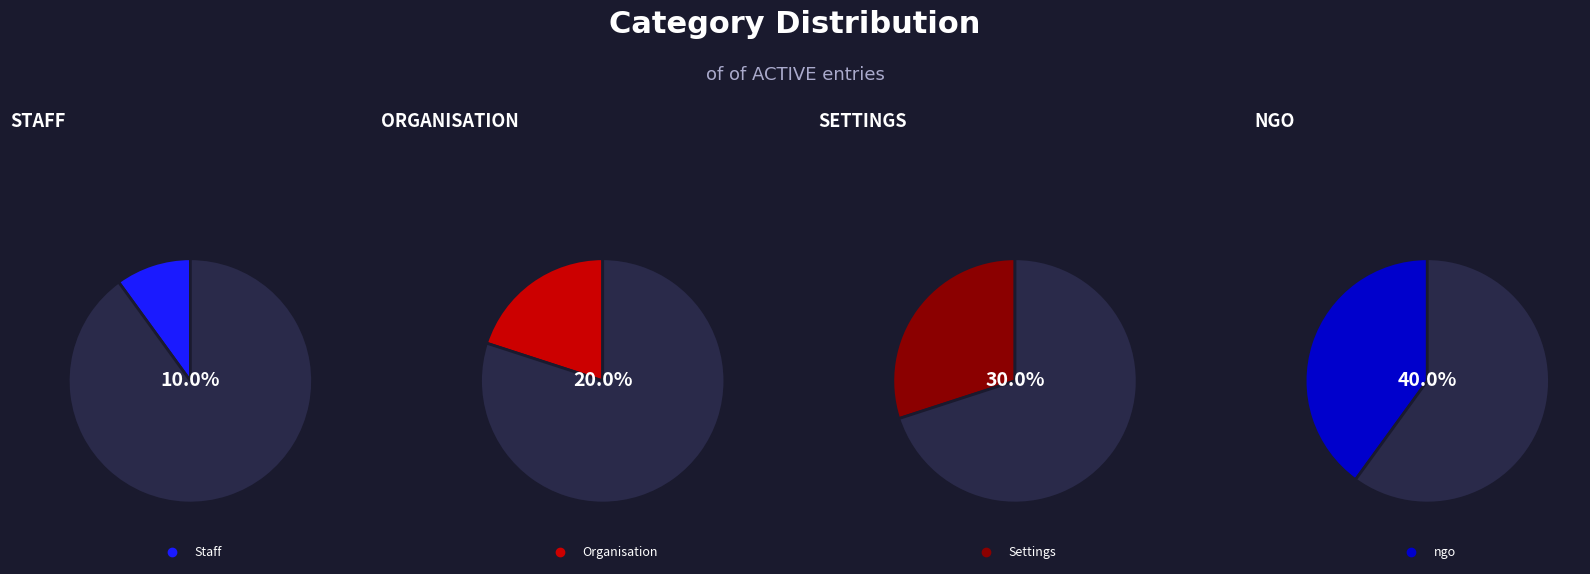

Count the number of slices in the pie.

4